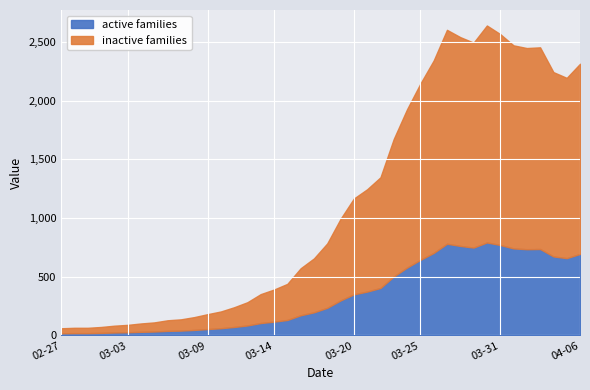

Rank the categories by value from lowest to highest.

2020-02-27, 2020-02-28, 2020-02-29, 2020-03-01, 2020-03-02, 2020-03-03, 2020-03-04, 2020-03-05, 2020-03-06, 2020-03-07, 2020-03-08, 2020-03-09, 2020-03-10, 2020-03-11, 2020-03-12, 2020-03-13, 2020-03-14, 2020-03-15, 2020-03-16, 2020-03-17, 2020-03-18, 2020-03-19, 2020-03-20, 2020-03-21, 2020-03-22, 2020-03-23, 2020-03-24, 2020-03-25, 2020-04-05, 2020-04-04, 2020-04-06, 2020-03-26, 2020-04-02, 2020-04-03, 2020-04-01, 2020-03-29, 2020-03-28, 2020-03-31, 2020-03-27, 2020-03-30